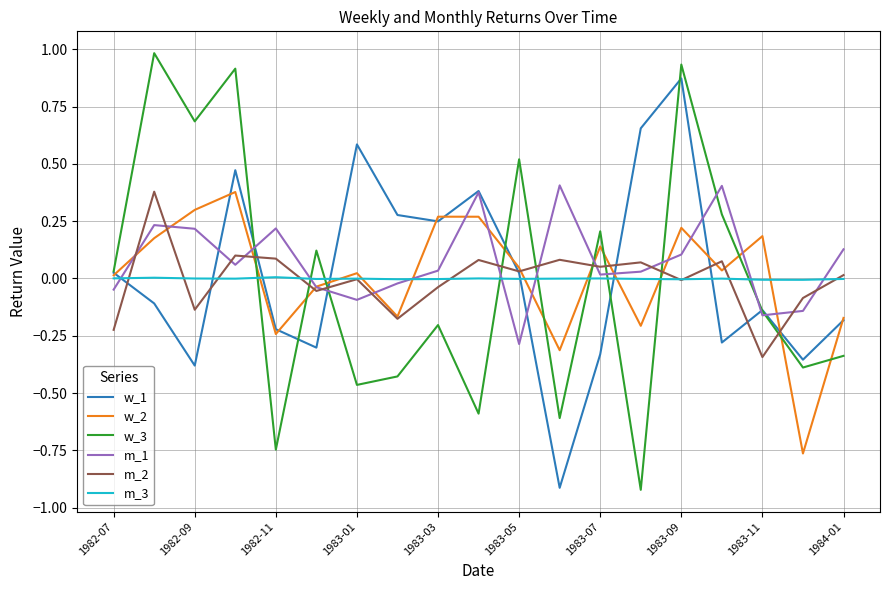

True or false: w_3 and m_3 cross at least once.

True